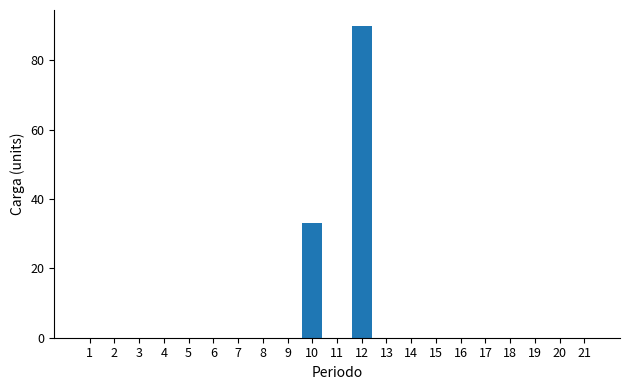

The chart shows a value of 0 at 2. True or false?

True